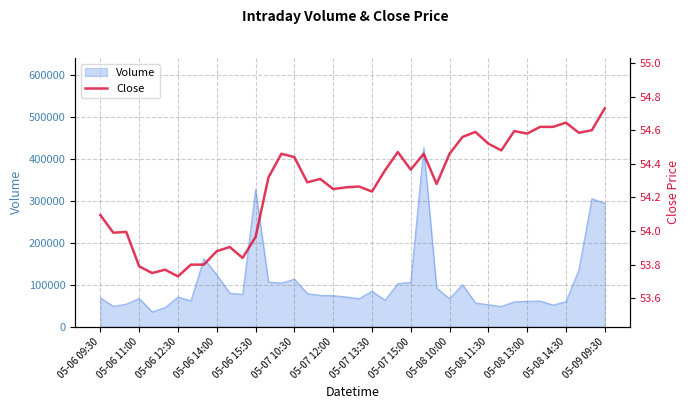

What position from the left is 38?

39